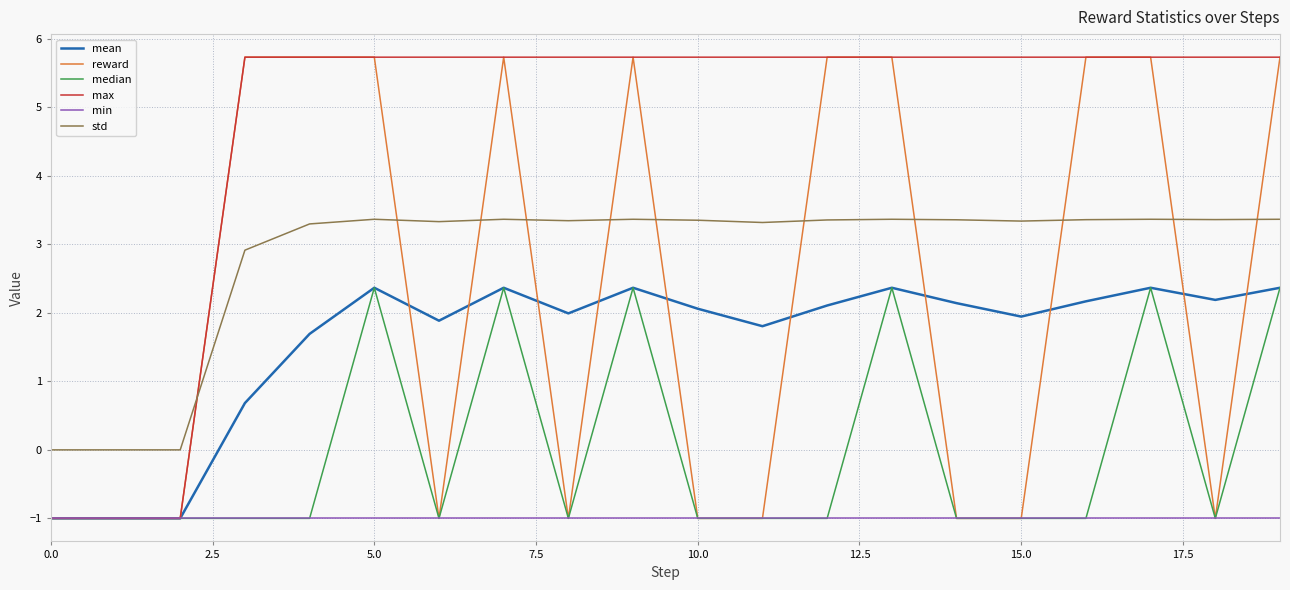

What is the smallest value displayed?

-1.0